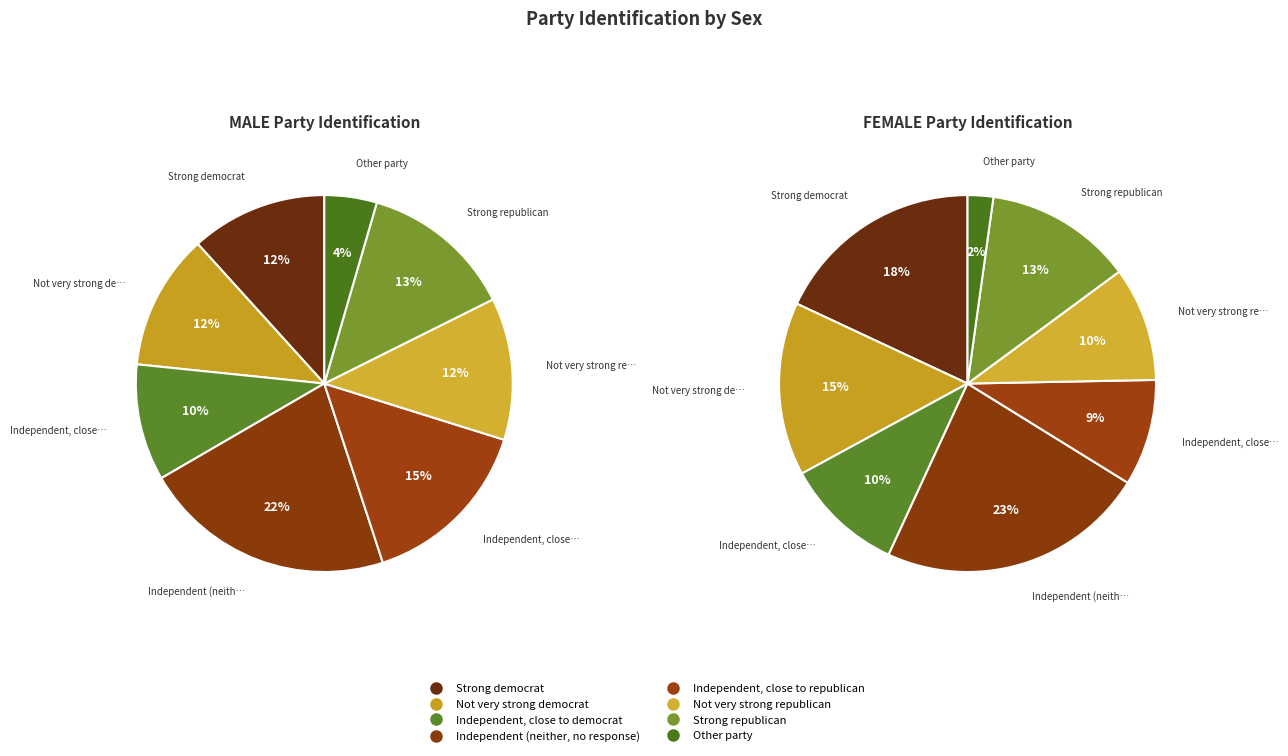

Rank the series by their average value, from highest to lowest.

FEMALE, MALE